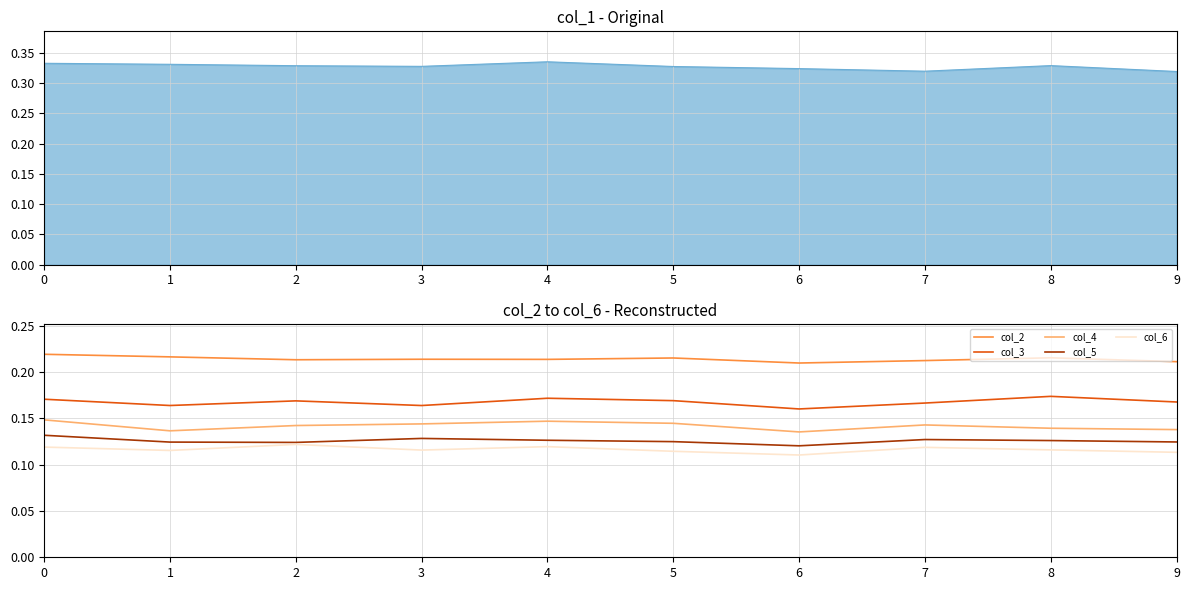

Where is the first local maximum for col_3?

2